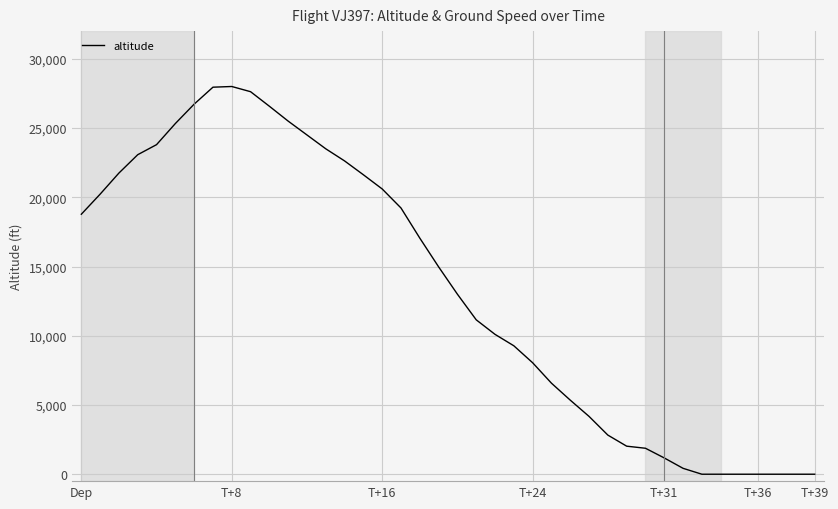

Does the chart have visible grid lines?

Yes